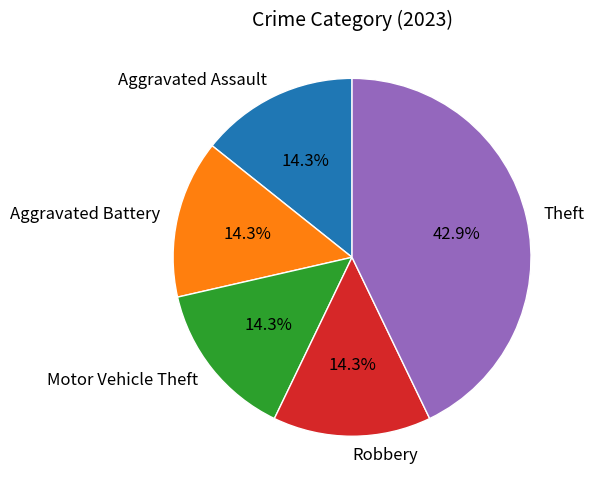

What is the ratio of the value at Aggravated Battery to the value at Robbery?

1.0